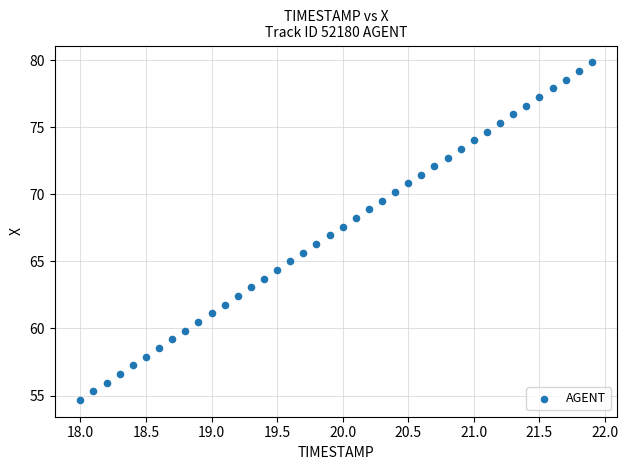

What is the range of X values (max minus min)?

3.9